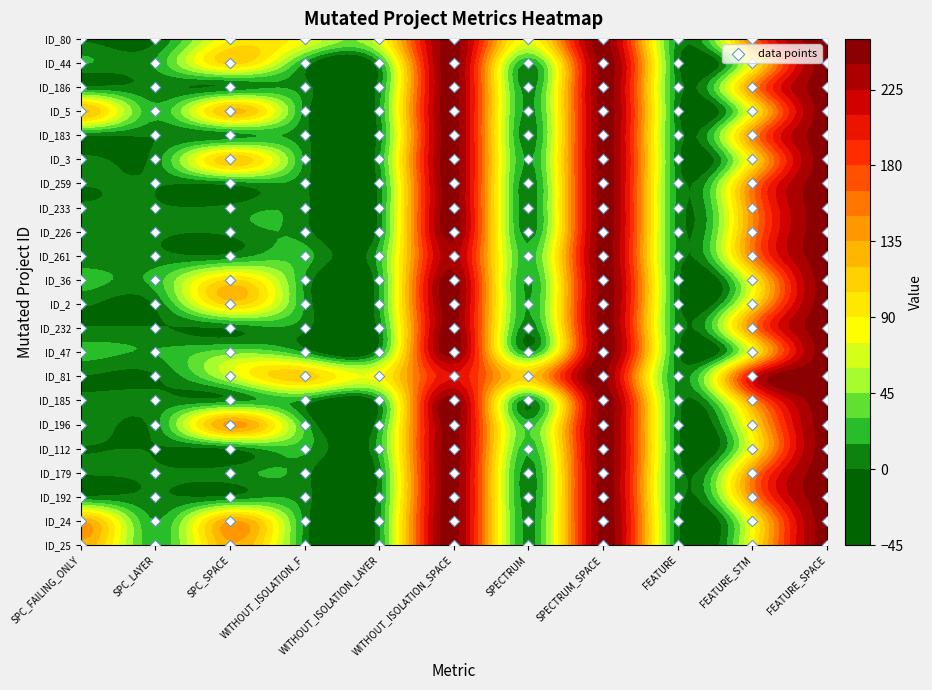

List the series in order of their peak value, highest first.

ID_25, ID_24, ID_192, ID_179, ID_112, ID_196, ID_185, ID_81, ID_47, ID_232, ID_2, ID_36, ID_261, ID_226, ID_233, ID_259, ID_3, ID_183, ID_5, ID_186, ID_44, ID_80